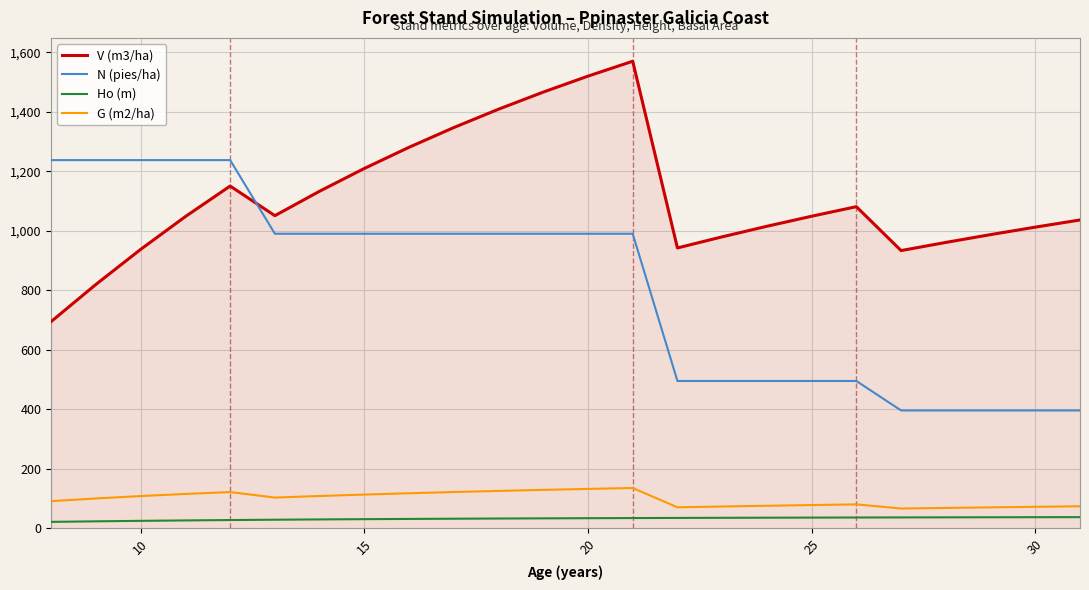

Rank the series by their maximum value, from lowest to highest.

Ho (m), G (m2/ha), N (pies/ha), V (m3/ha)